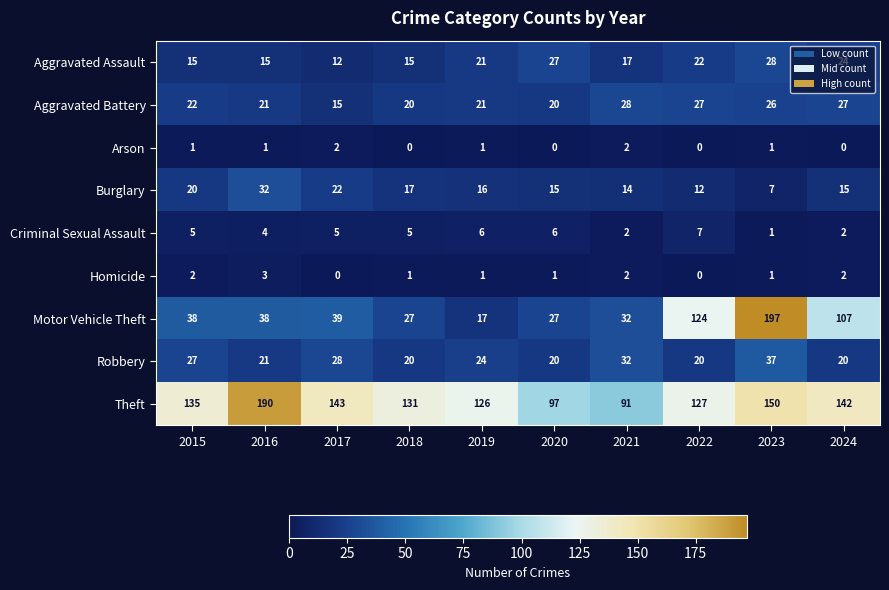

Is it true that Homicide equals 0 at 2020?

False